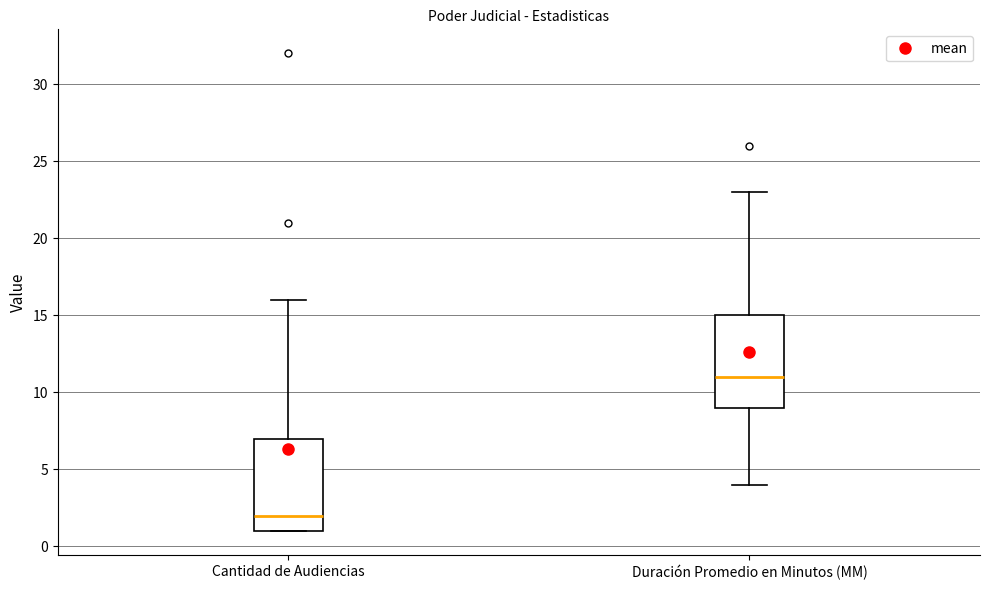

Which box's median line is the highest?

Duración Promedio en Minutos (MM)